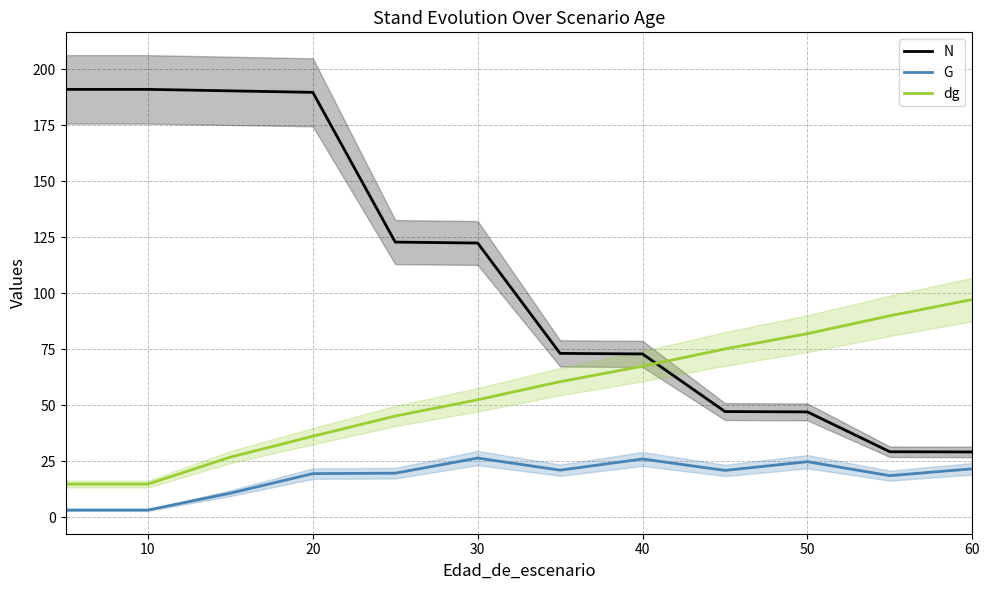

Does the chart have visible grid lines?

Yes